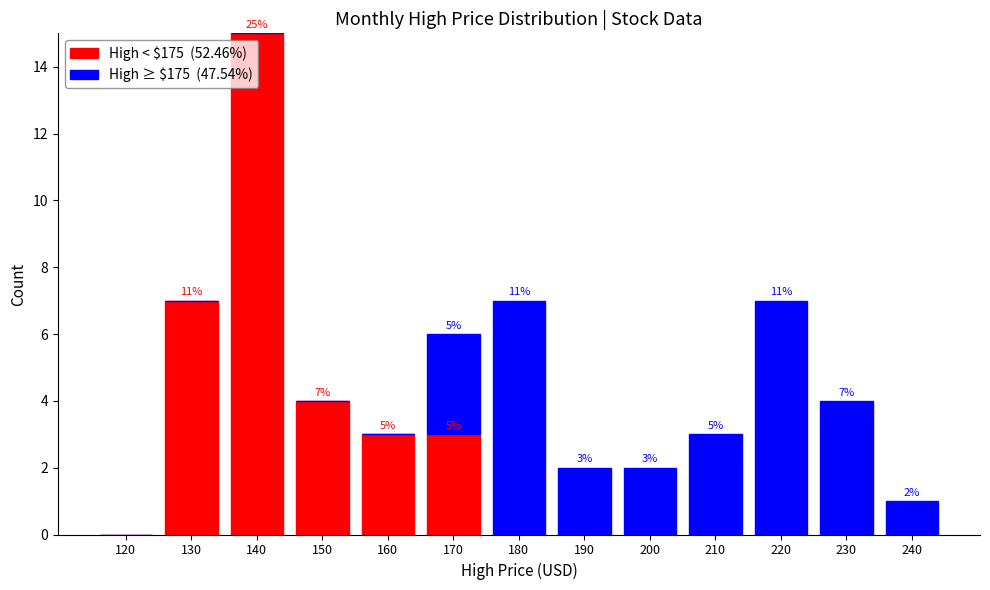

Are the bars horizontal?

No